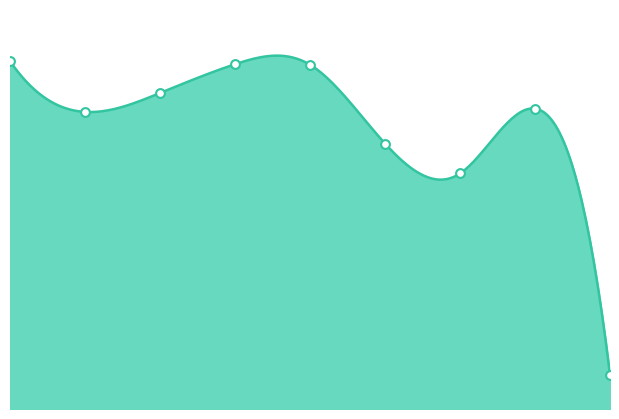

Which series contains the lowest Y value?

Aggravated Assault